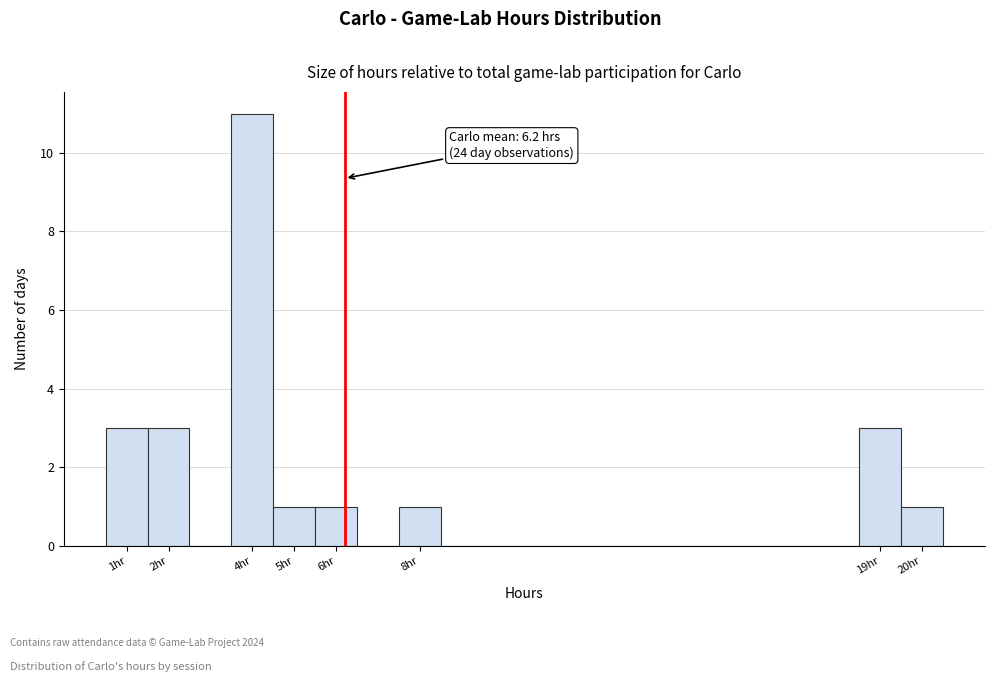

Which range on the x-axis has the tallest bar?

3.5 to 4.5